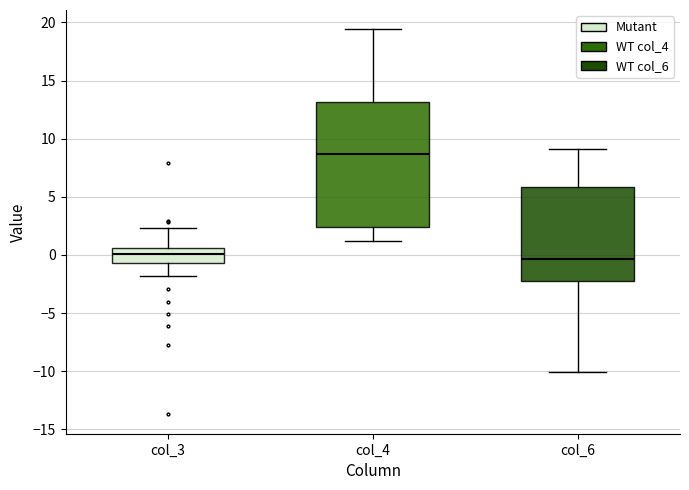

Reading left to right, transcribe this box plot: for each box, give where its median line is, the range the box spans, and where its two whiskers end, as read against the y-axis. The values are not printed on the chart, so give them approximately, as read against the axis.

col_3: median 0.0, box -0.5 to 0.5, whiskers -2.0 to 2.5
col_4: median 8.5, box 2.5 to 13.0, whiskers 1.0 to 19.5
col_6: median -0.5, box -2.5 to 6.0, whiskers -10.0 to 9.0